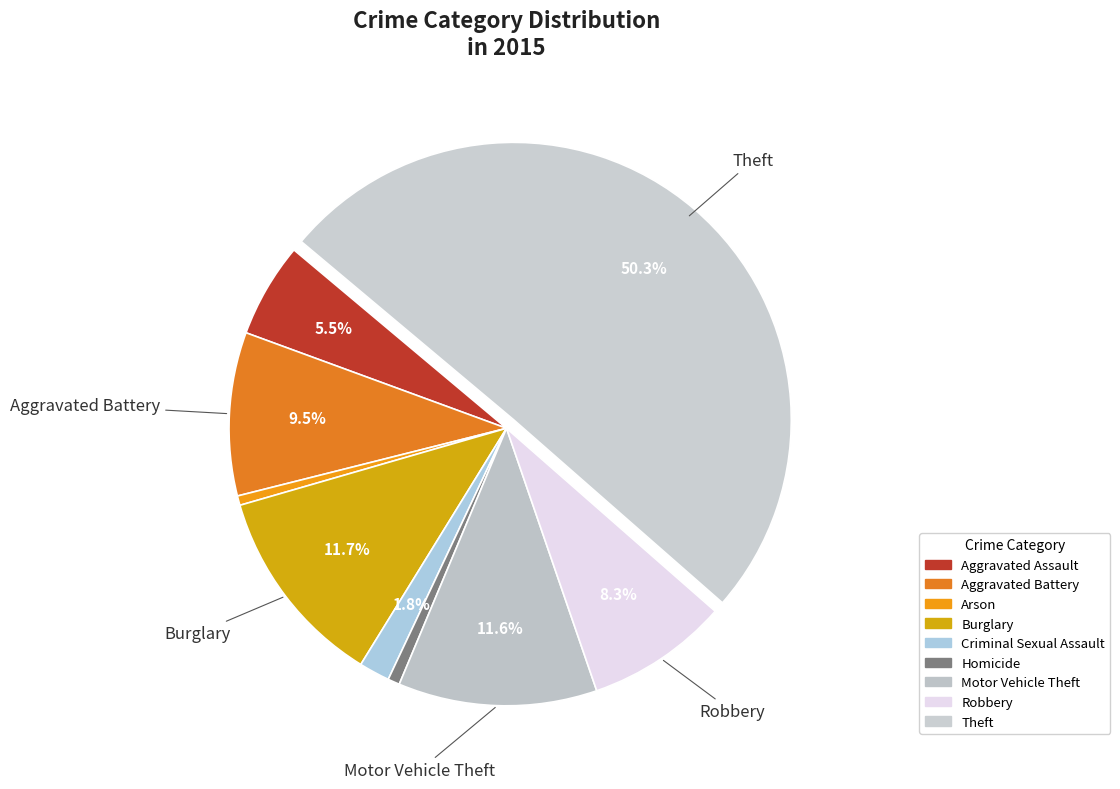

The Homicide slice represents 1% of the pie. True or false?

True